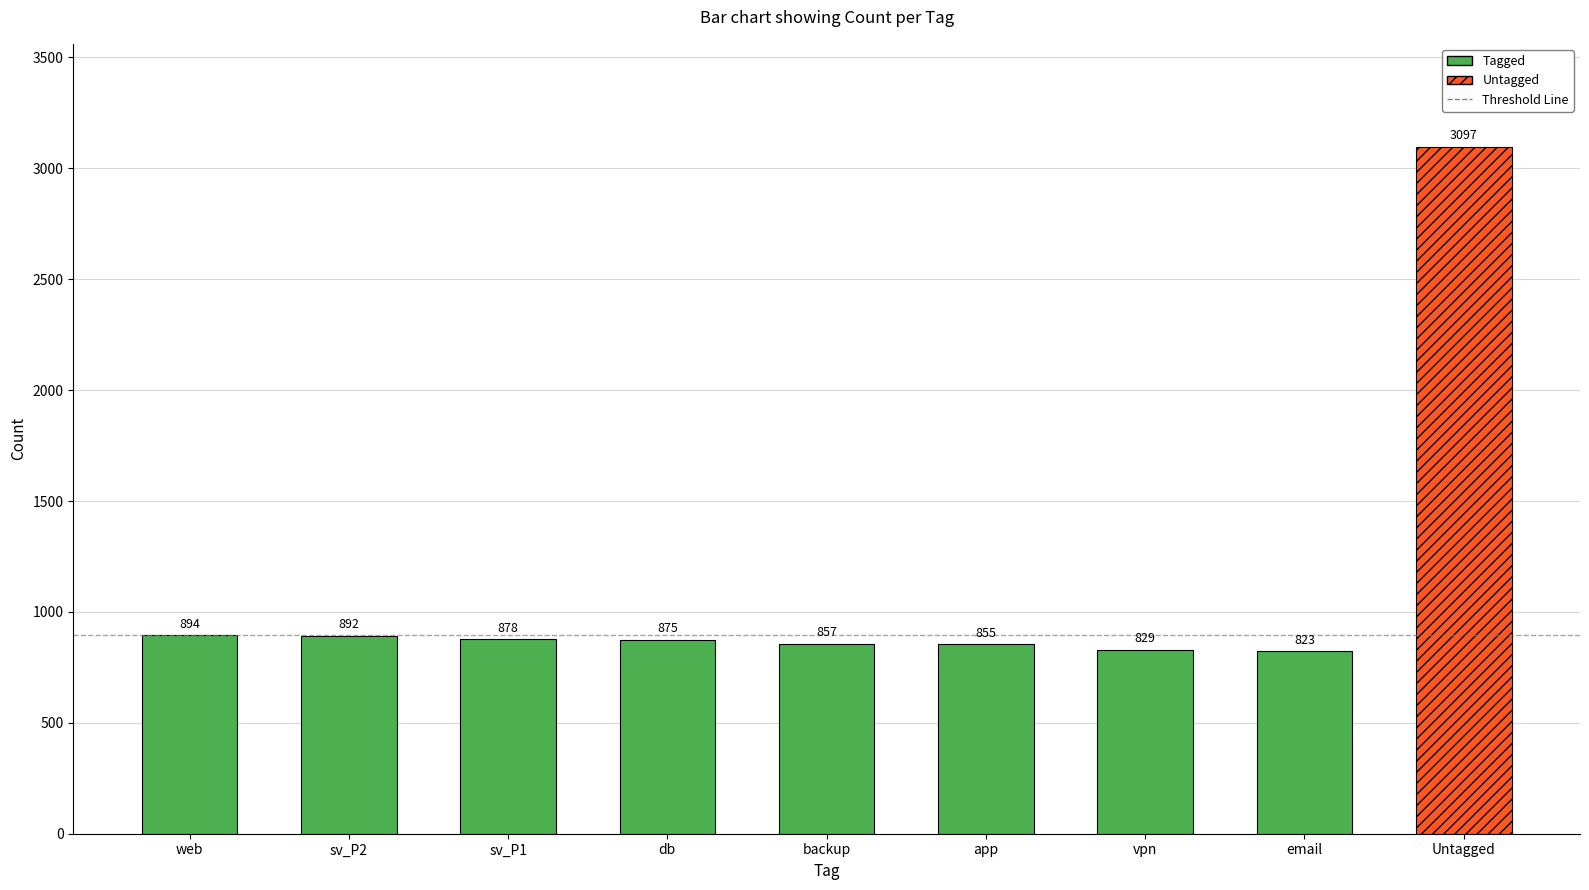

What is the sum of the values at email and Untagged?

3920